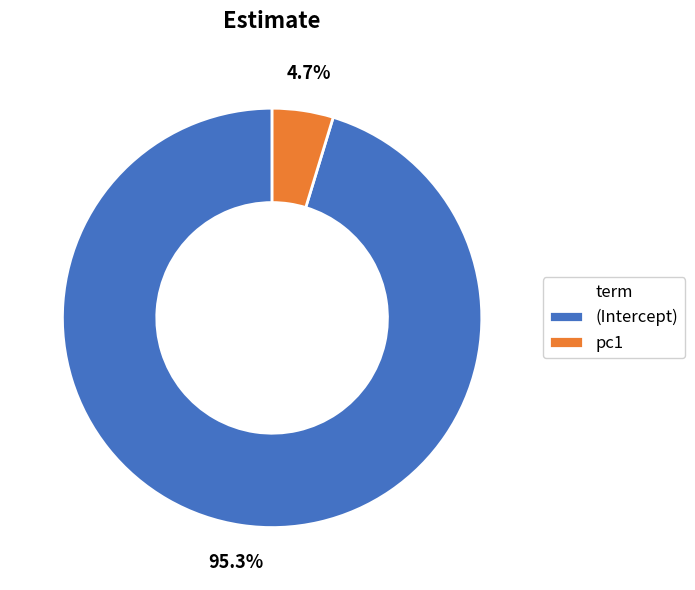

What percentage is NOT represented by (Intercept)?

4.7%